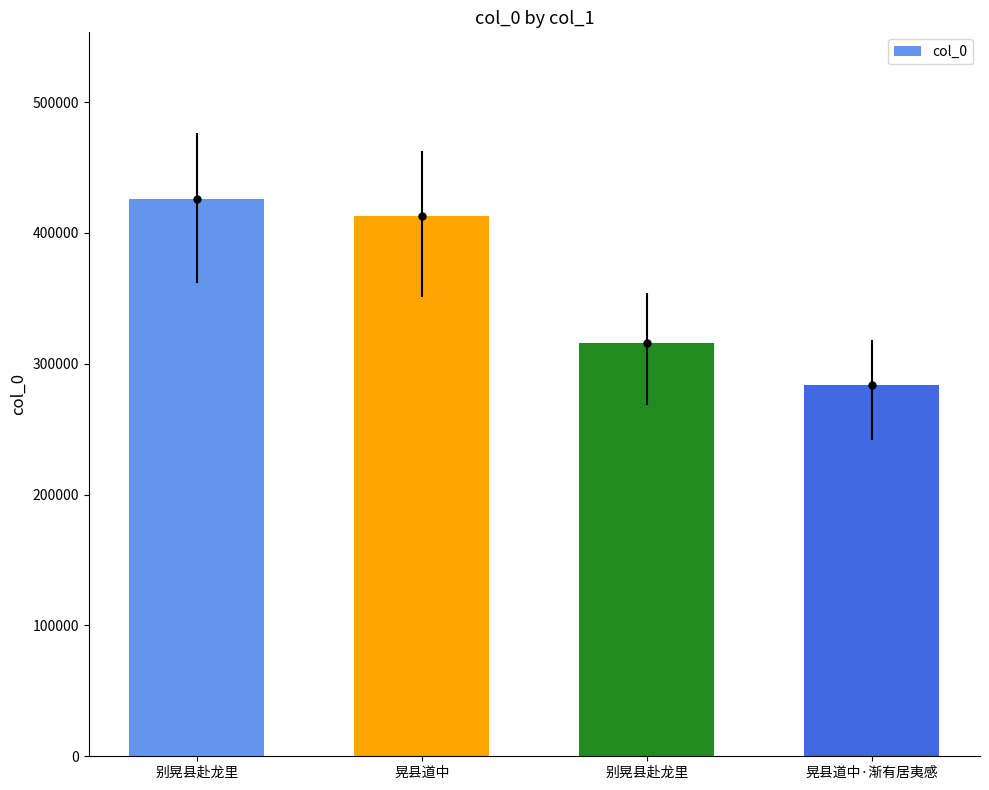

Does the chart contain any negative values?

No